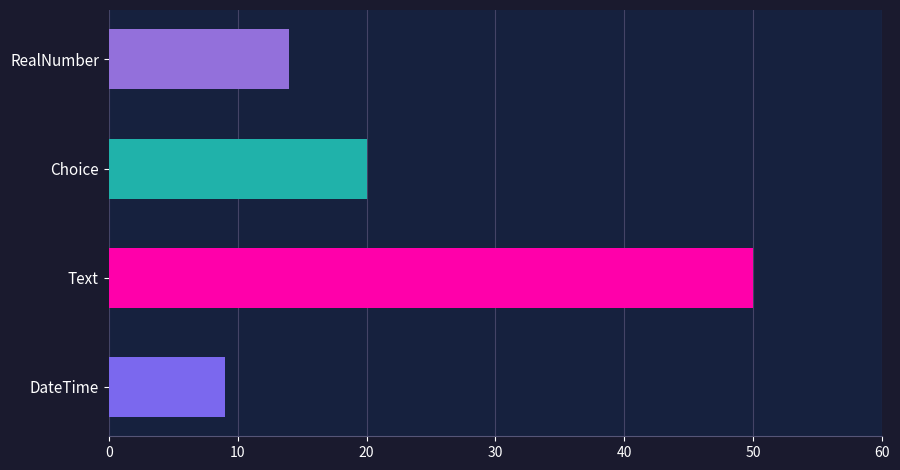

The value at Choice is 8. True or false?

False